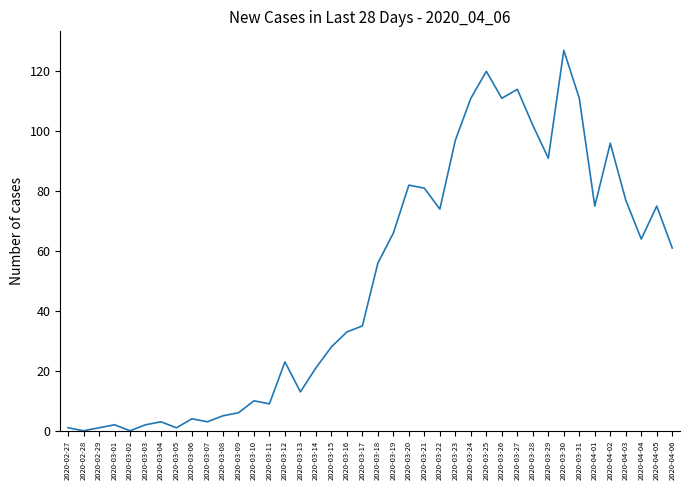

Which label corresponds to the largest value in the chart?

2020-03-30